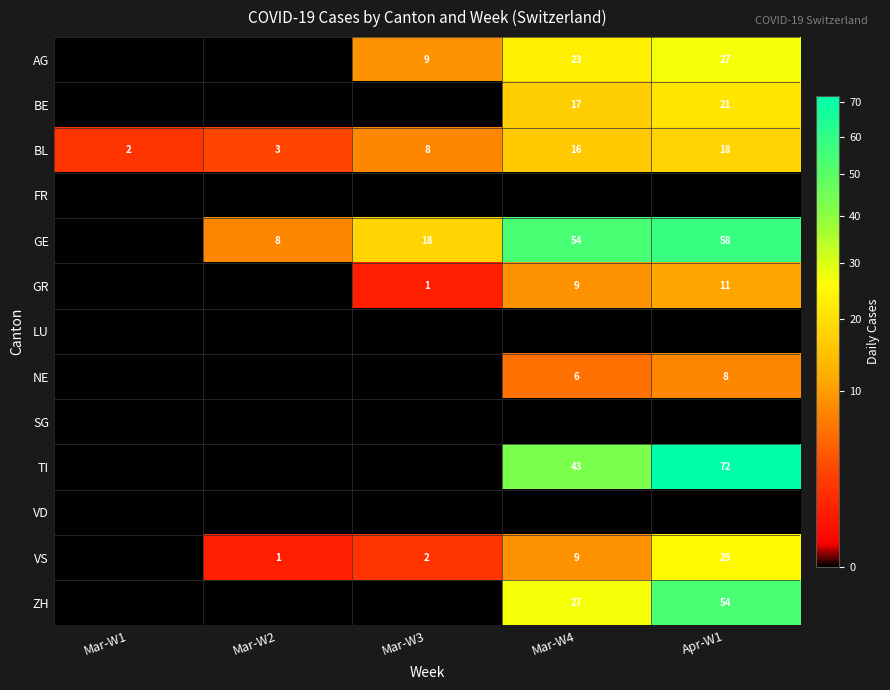

Which has a higher value, Mar-W2 or Mar-W3?

Mar-W3